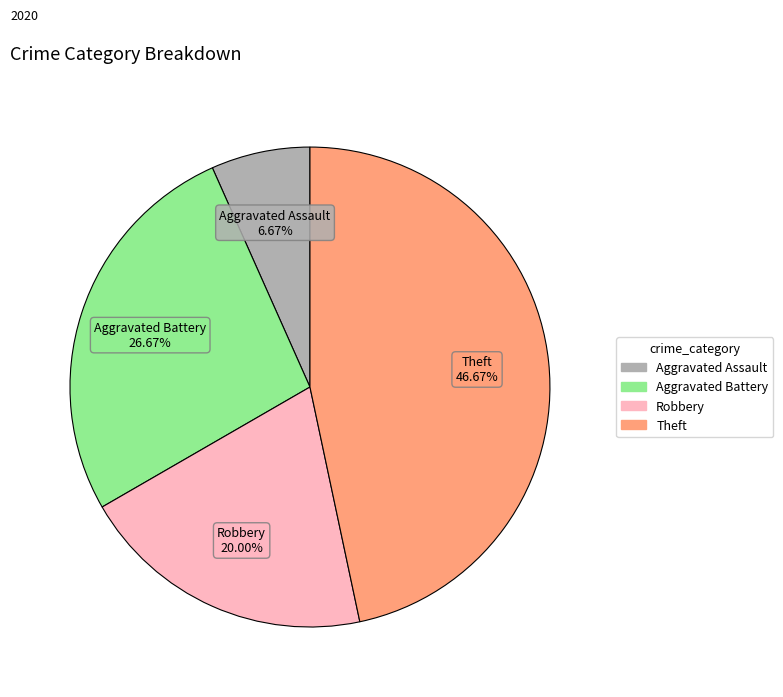

What is the ratio of the value at Aggravated Battery to the value at Theft?

0.6